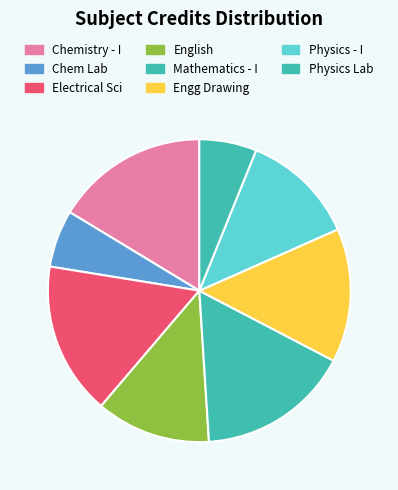

Is there a majority slice in this chart?

No